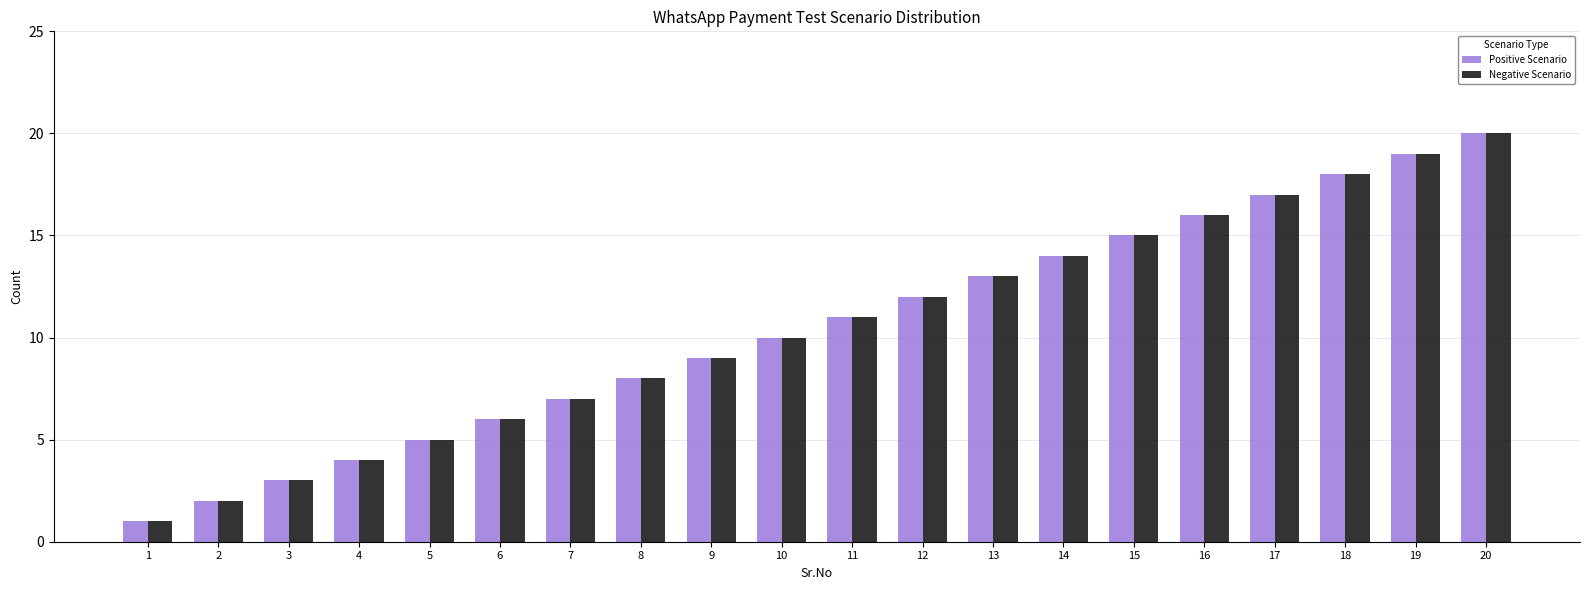

Which category has the highest value in the Positive Scenario series?

20